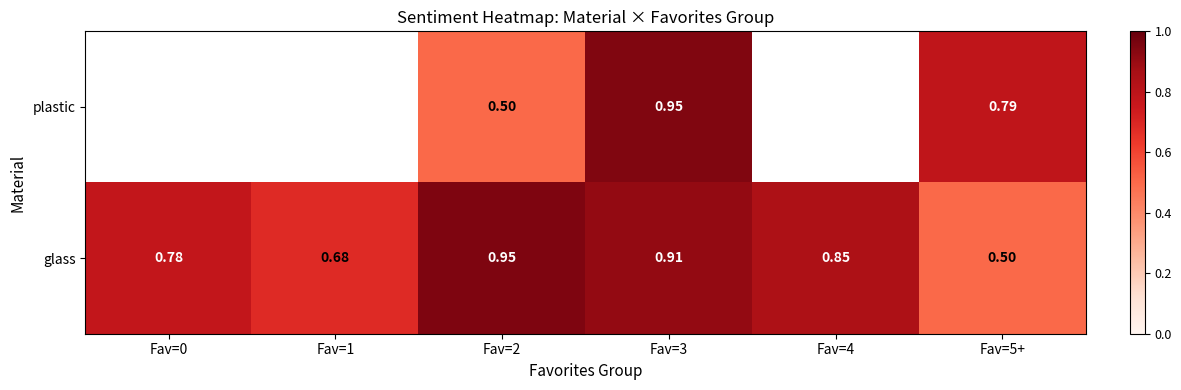

Which category has the lowest value in the glass series?

Fav=5+